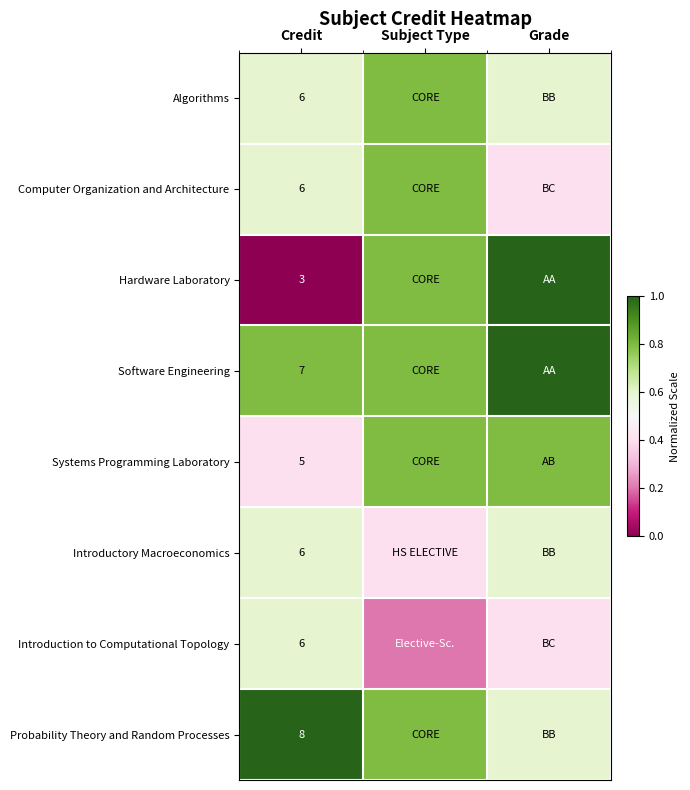

At which label does Hardware Laboratory reach its minimum?

Credit